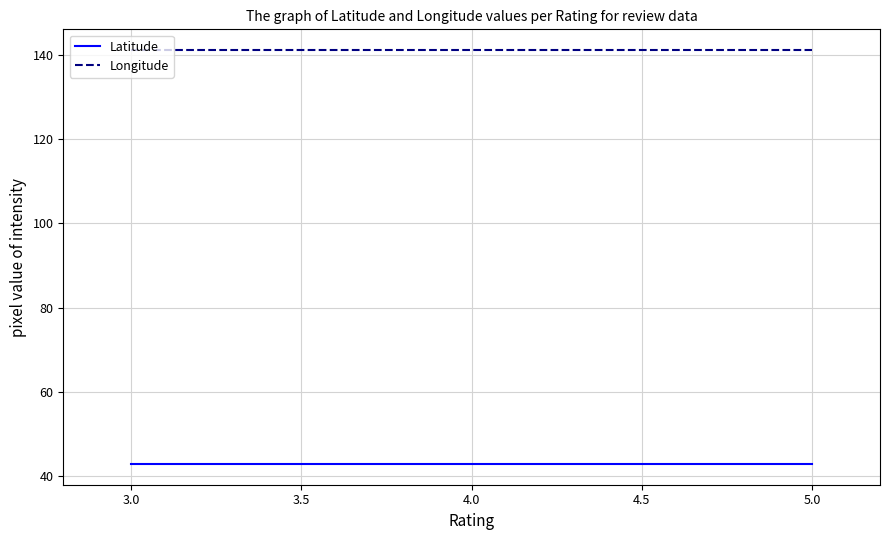

How many lines are shown in the chart?

2